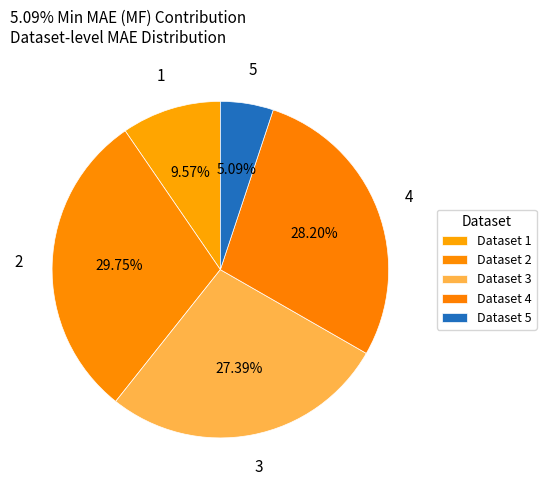

Which slice is the smallest?

5